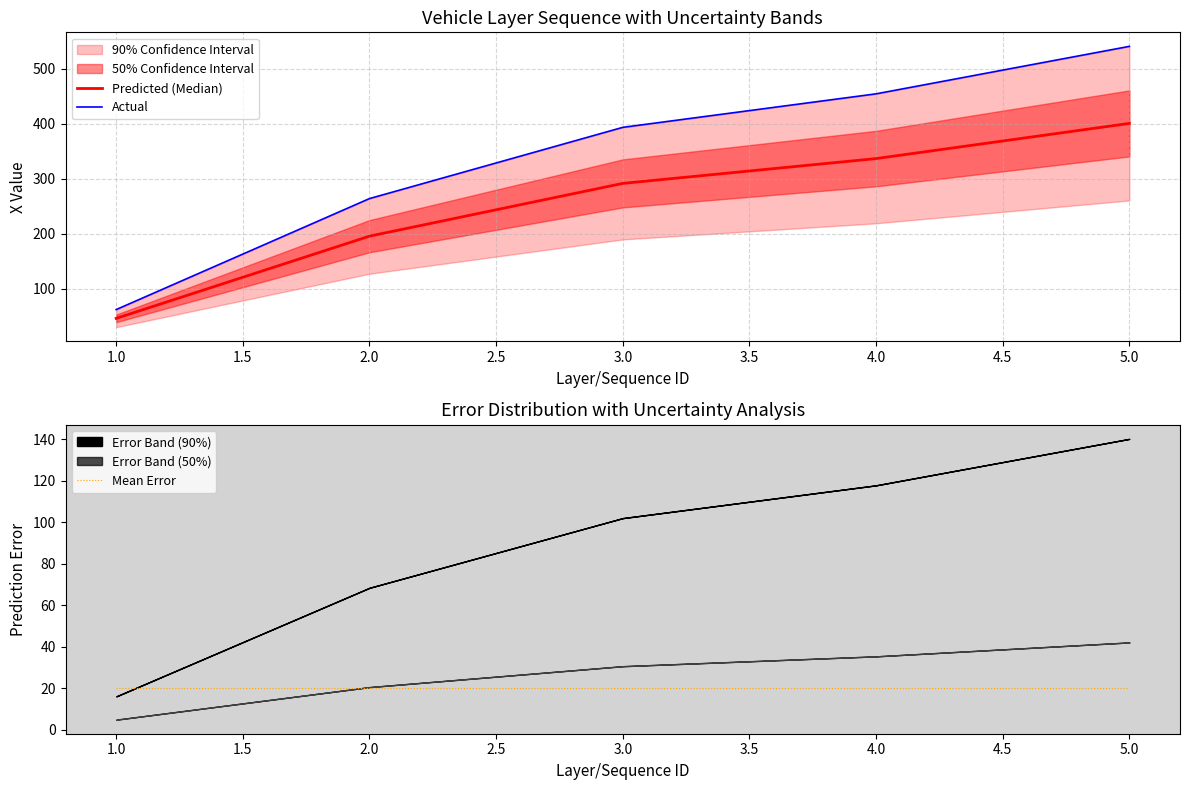

True or false: Actual and Mean Error cross at least once.

False